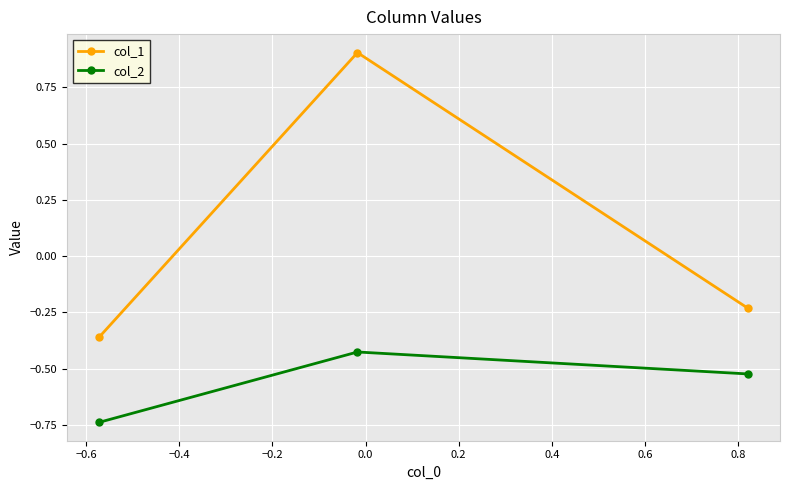

Which series has the largest range (max minus min)?

col_1